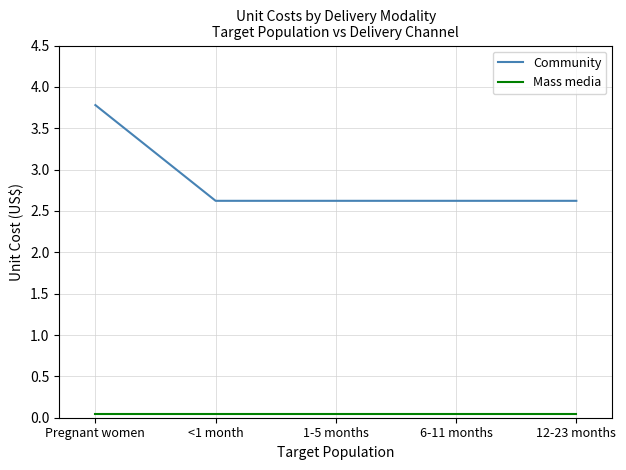

True or false: Community has a value of 2.6 at 1-5 months.

True